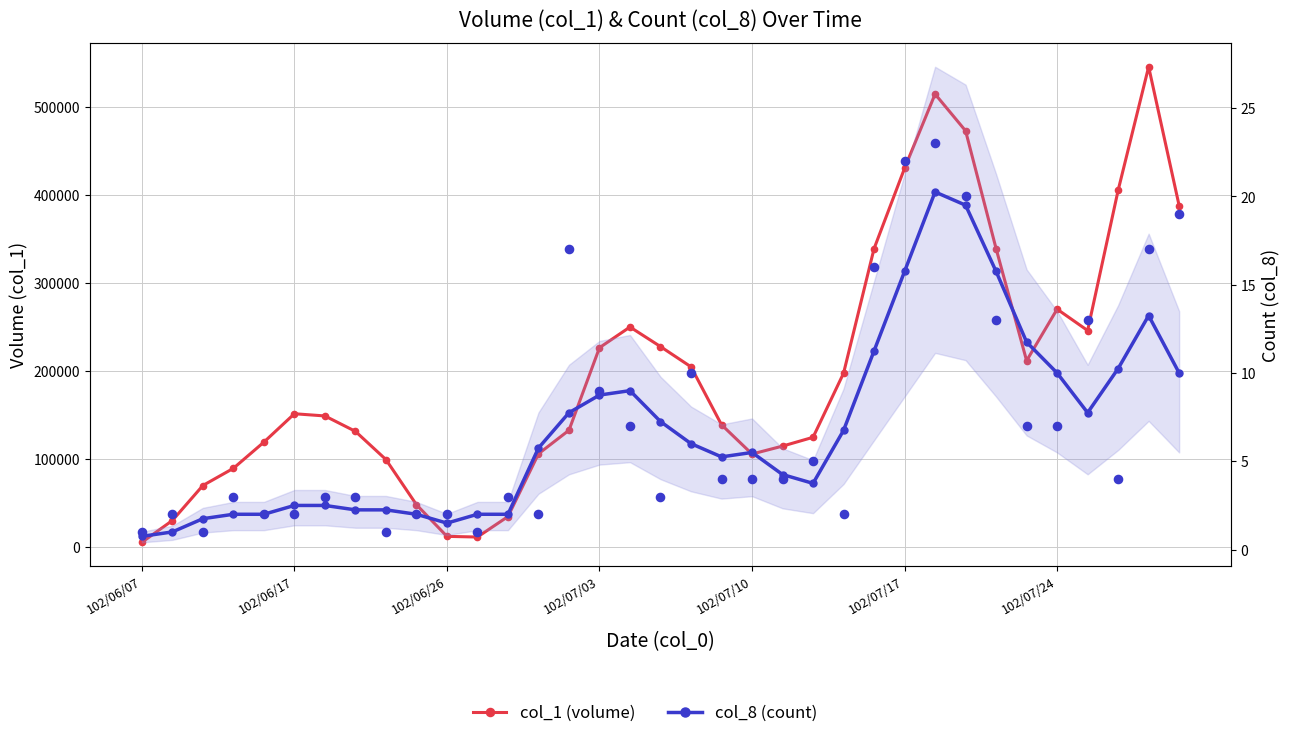

At which category is the sum across all series the highest?

33